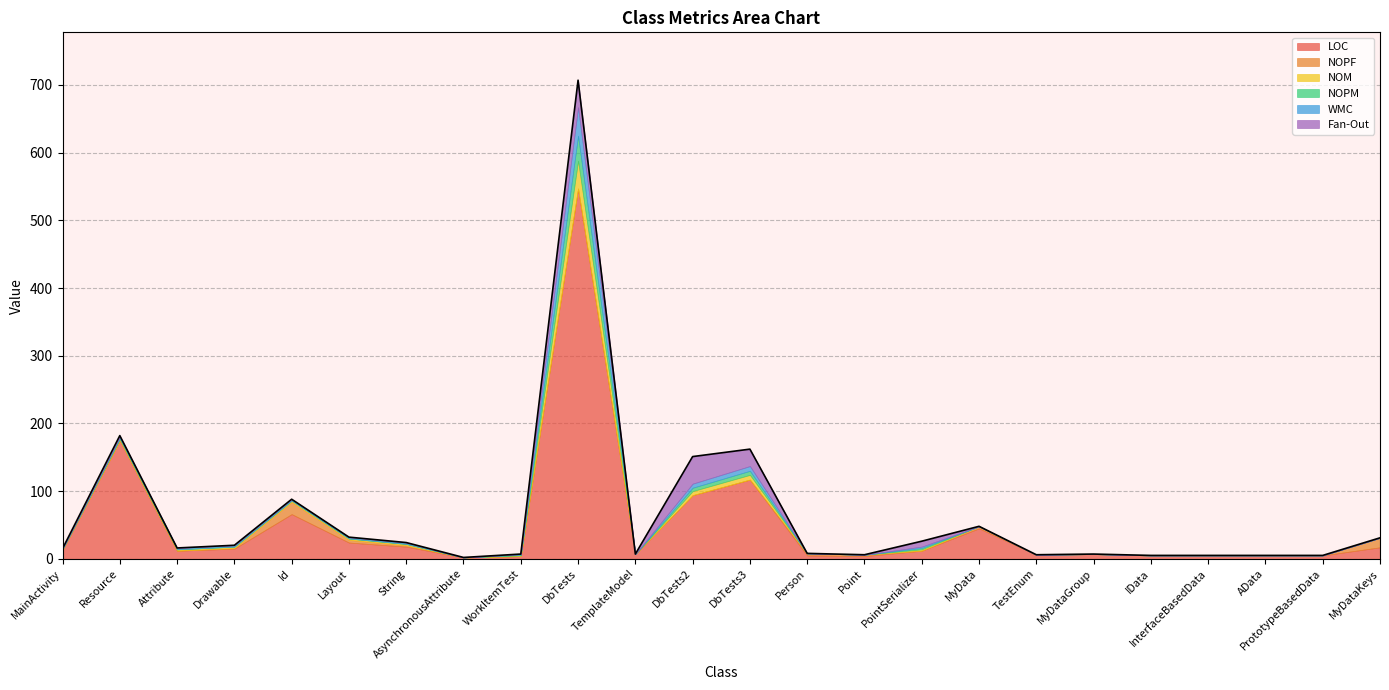

Reading left to right, extract all data points from this chart.

LOC: MainActivity=13	Resource=175	Attribute=12	Drawable=15	Id=66	Layout=24	String=18	AsynchronousAttribute=2	WorkItemTest=4	DbTests=547	TemplateModel=7	DbTests2=94	DbTests3=117	Person=5	Point=4	PointSerializer=12	MyData=45	TestEnum=6	MyDataGroup=7	IData=5	InterfaceBasedData=5	AData=5	PrototypeBasedData=5	MyDataKeys=17
NOPF: MainActivity=0	Resource=0	Attribute=0	Drawable=1	Id=18	Layout=4	String=2	AsynchronousAttribute=0	WorkItemTest=0	DbTests=0	TemplateModel=0	DbTests2=0	DbTests3=0	Person=3	Point=2	PointSerializer=0	MyData=3	TestEnum=0	MyDataGroup=0	IData=0	InterfaceBasedData=0	AData=0	PrototypeBasedData=0	MyDataKeys=14
NOM: MainActivity=1	Resource=2	Attribute=2	Drawable=2	Id=2	Layout=2	String=2	AsynchronousAttribute=0	WorkItemTest=1	DbTests=41	TemplateModel=0	DbTests2=6	DbTests3=7	Person=0	Point=0	PointSerializer=2	MyData=0	TestEnum=0	MyDataGroup=0	IData=0	InterfaceBasedData=0	AData=0	PrototypeBasedData=0	MyDataKeys=0
NOPM: MainActivity=0	Resource=1	Attribute=0	Drawable=0	Id=0	Layout=0	String=0	AsynchronousAttribute=0	WorkItemTest=1	DbTests=37	TemplateModel=0	DbTests2=5	DbTests3=6	Person=0	Point=0	PointSerializer=2	MyData=0	TestEnum=0	MyDataGroup=0	IData=0	InterfaceBasedData=0	AData=0	PrototypeBasedData=0	MyDataKeys=0
WMC: MainActivity=1	Resource=2	Attribute=2	Drawable=2	Id=2	Layout=2	String=2	AsynchronousAttribute=0	WorkItemTest=1	DbTests=42	TemplateModel=0	DbTests2=6	DbTests3=7	Person=0	Point=0	PointSerializer=2	MyData=0	TestEnum=0	MyDataGroup=0	IData=0	InterfaceBasedData=0	AData=0	PrototypeBasedData=0	MyDataKeys=0
Fan-Out: MainActivity=0	Resource=2	Attribute=0	Drawable=0	Id=0	Layout=0	String=0	AsynchronousAttribute=0	WorkItemTest=0	DbTests=40	TemplateModel=0	DbTests2=40	DbTests3=25	Person=0	Point=0	PointSerializer=8	MyData=0	TestEnum=0	MyDataGroup=0	IData=0	InterfaceBasedData=0	AData=0	PrototypeBasedData=0	MyDataKeys=0